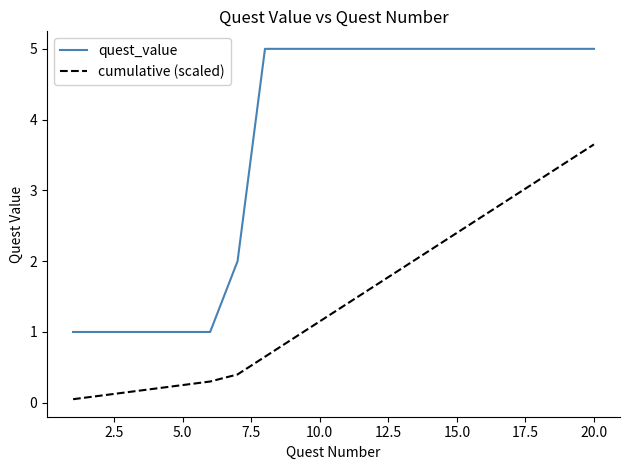

List the series in order of their peak value, highest first.

quest_value, cumulative (scaled)